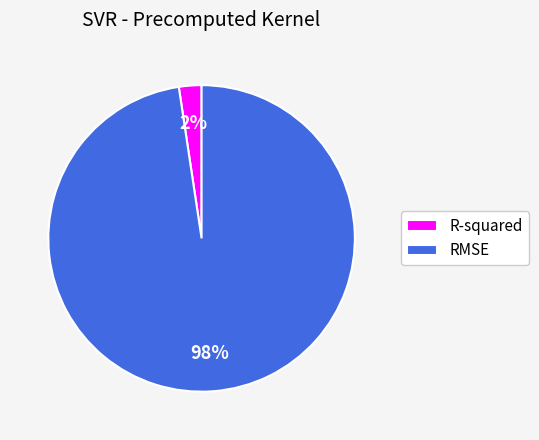

To the nearest percent, what is the average slice percentage?

50%